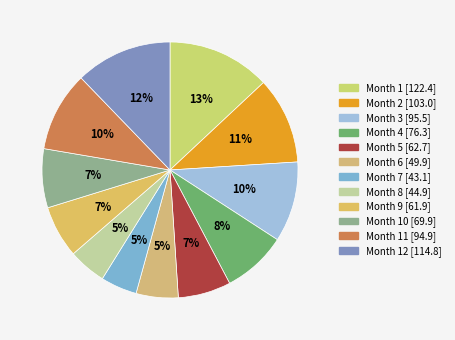

To the nearest percent, what is the average slice percentage?

8%